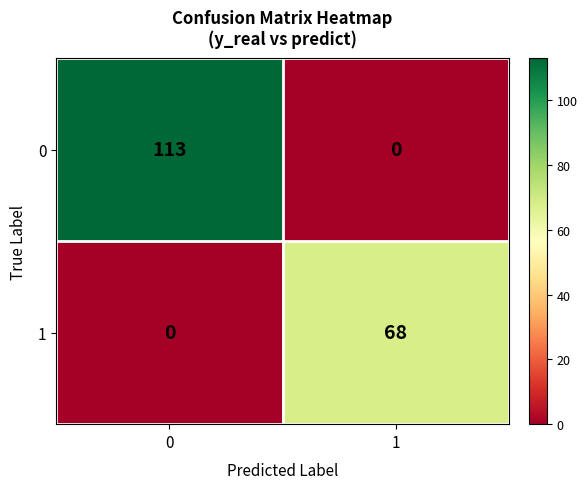

What is the average value of the 1 series?

34